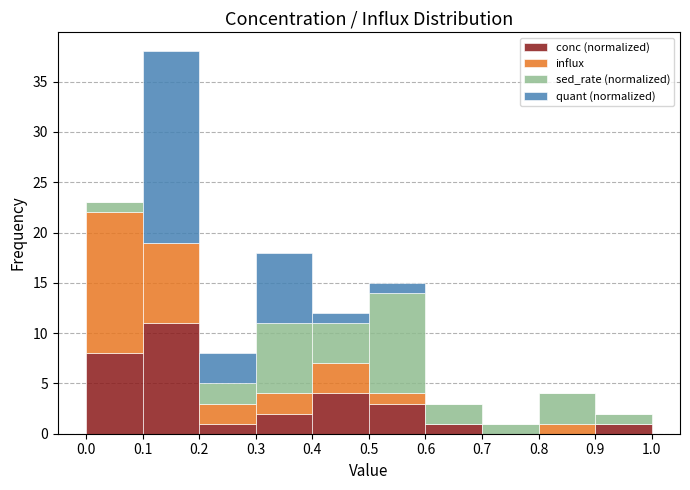

What is the total height of the stacked bar covering 0.6 to 0.7 on the x-axis? The values are not printed on the chart, so give them approximately, as read against the axis.

3